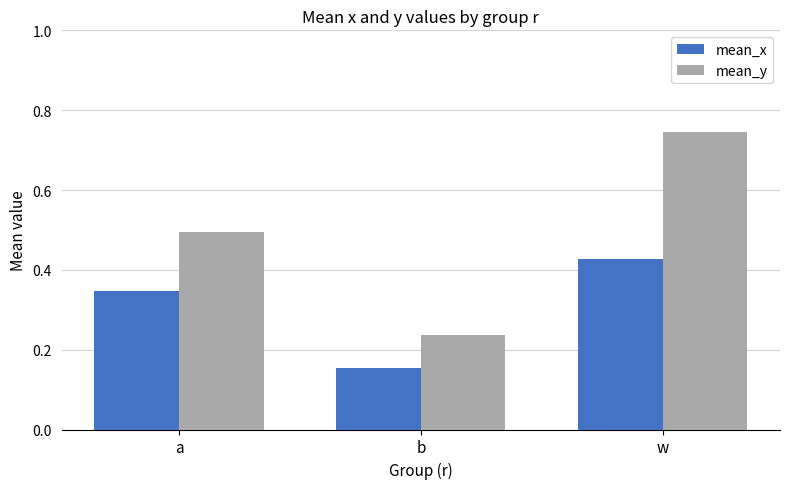

What is the sum of the mean_y values at a and w?

1.2